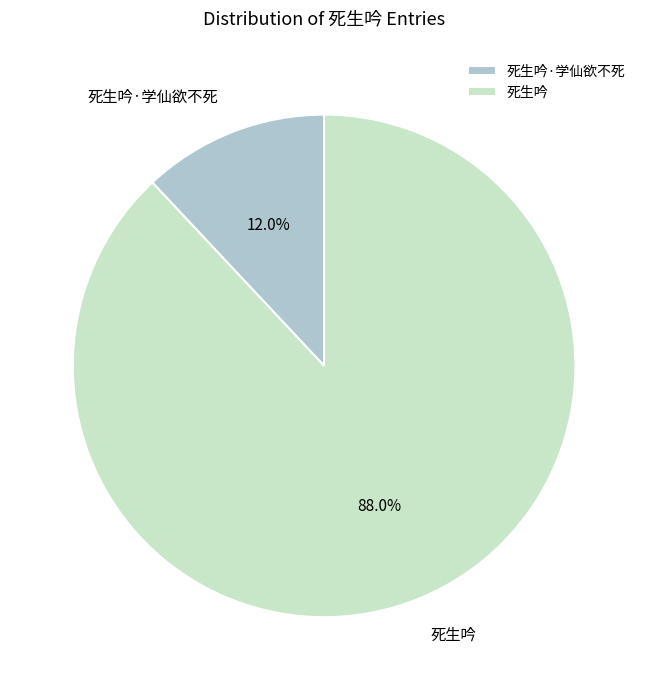

Which slice is the largest?

死生吟